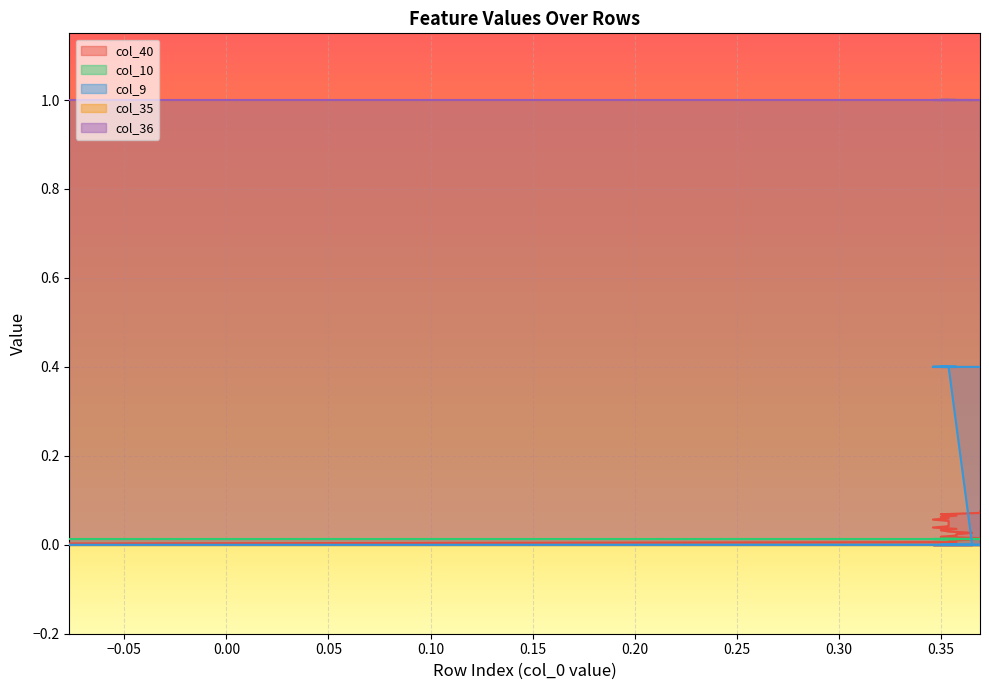

Which series has the largest range (max minus min)?

col_9